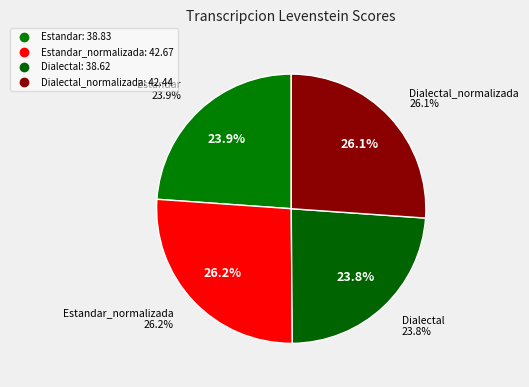

What percentage is NOT represented by Dialectal_normalizada?

73.9%